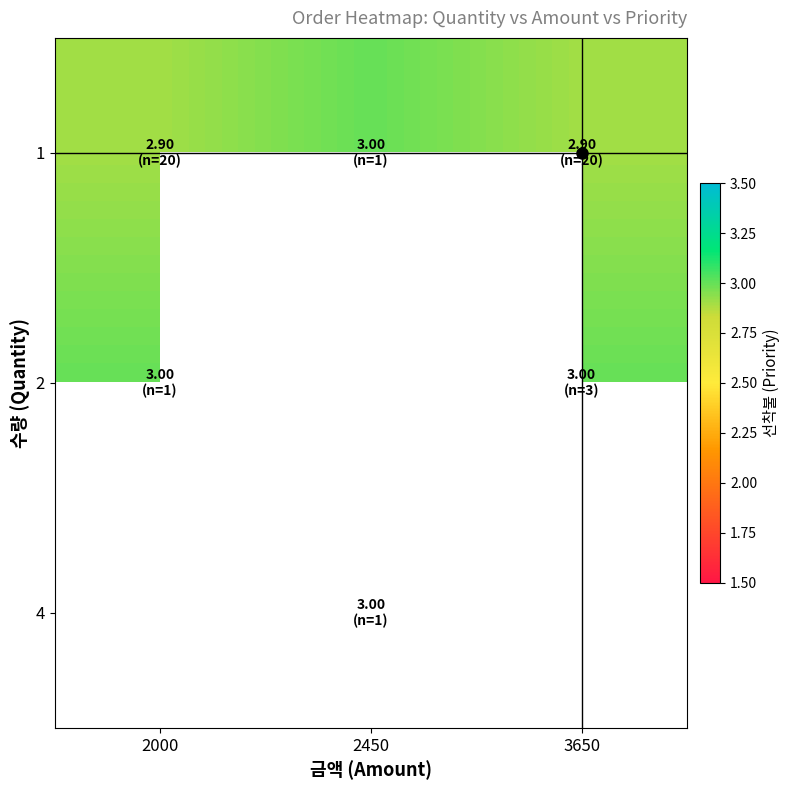

The value of 2 at 3650 is 3.0. True or false?

True